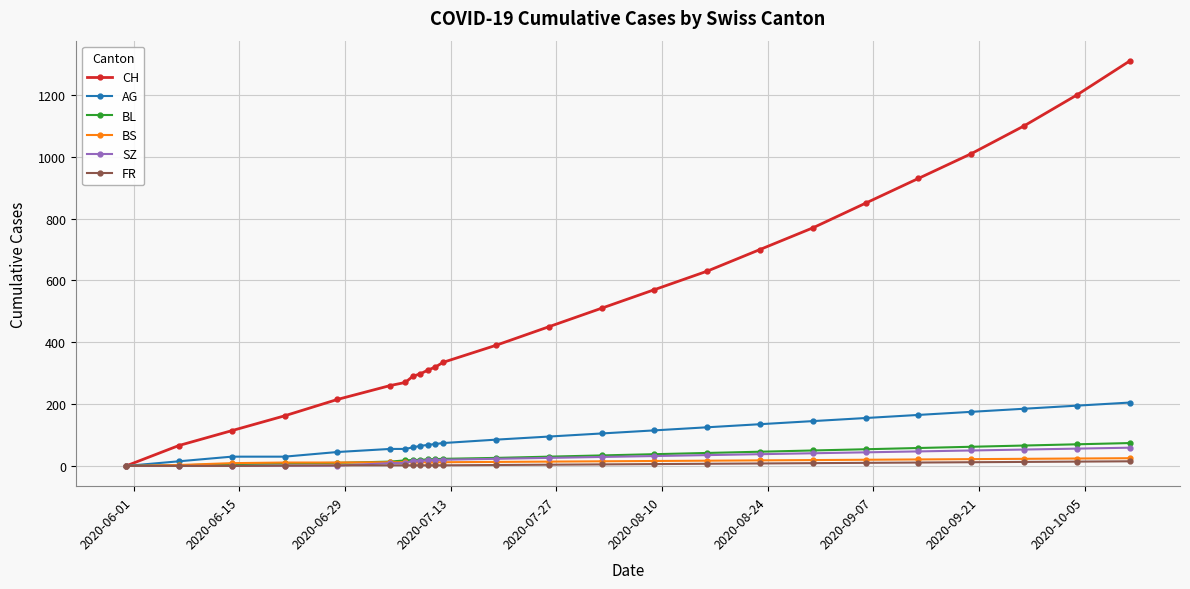

What is the maximum value for AG?

205